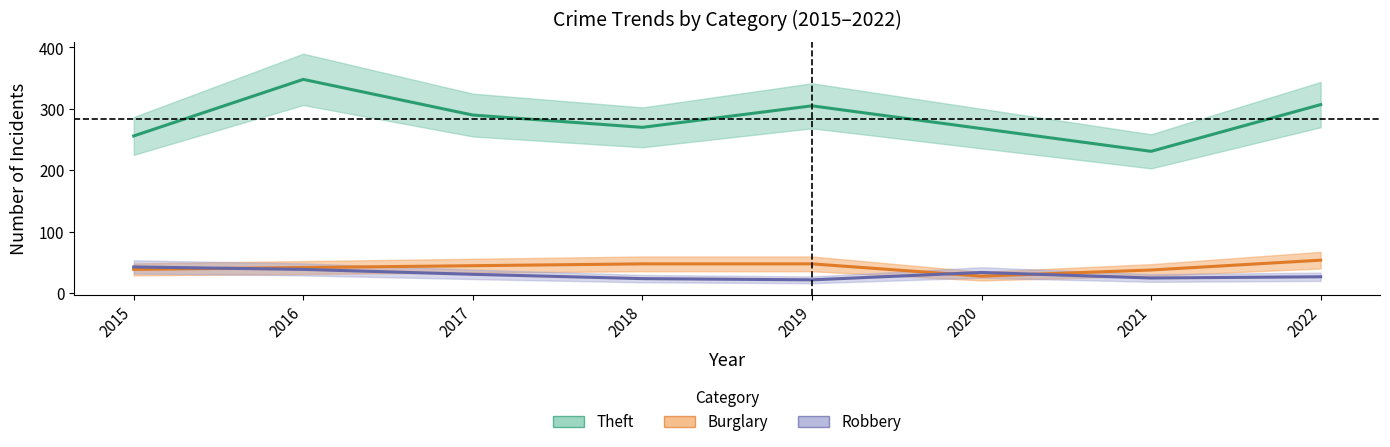

List the series in order of their peak value, highest first.

Theft, Burglary, Robbery